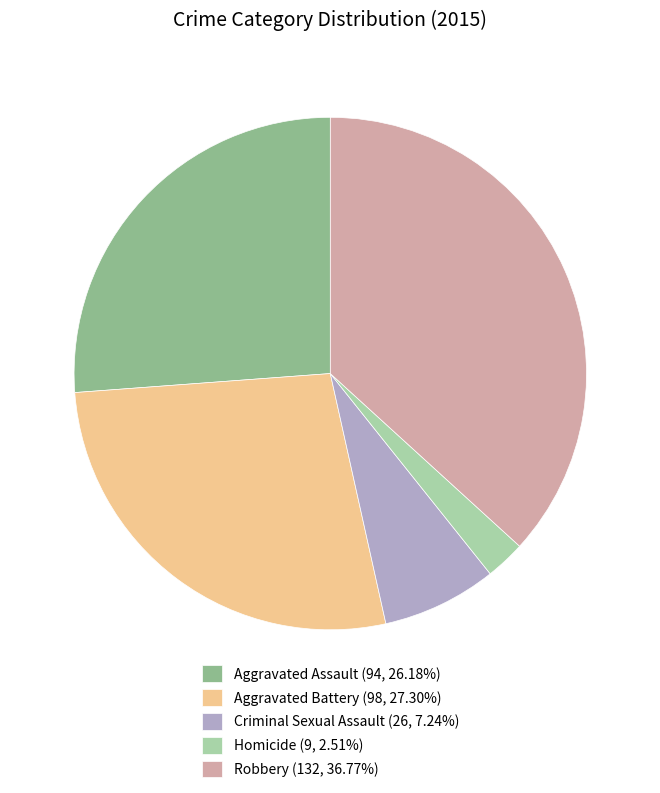

Is it true that Aggravated Assault is 11% of the pie?

False